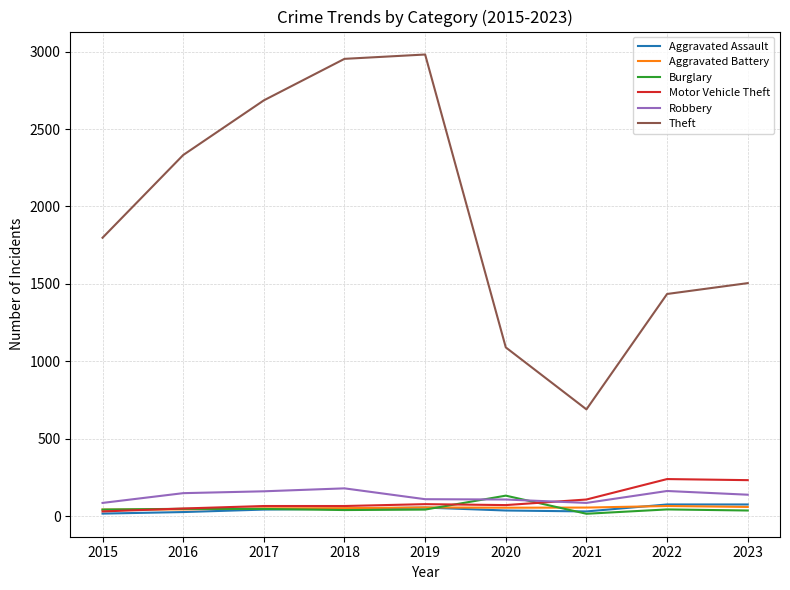

Which series has the largest total across all categories?

Theft